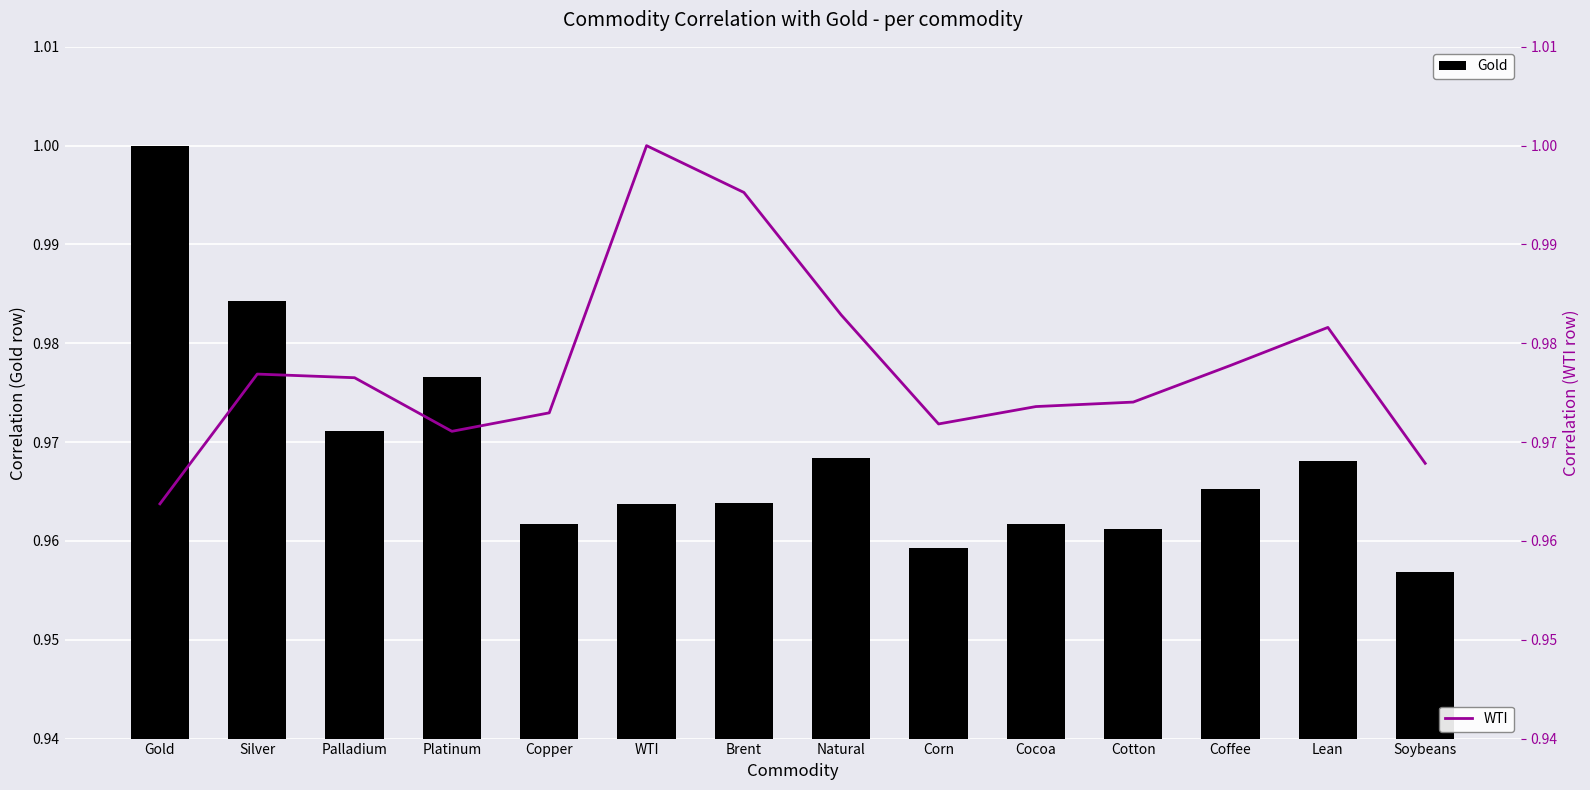

Count the WTI values in the range 0 to 1.

14